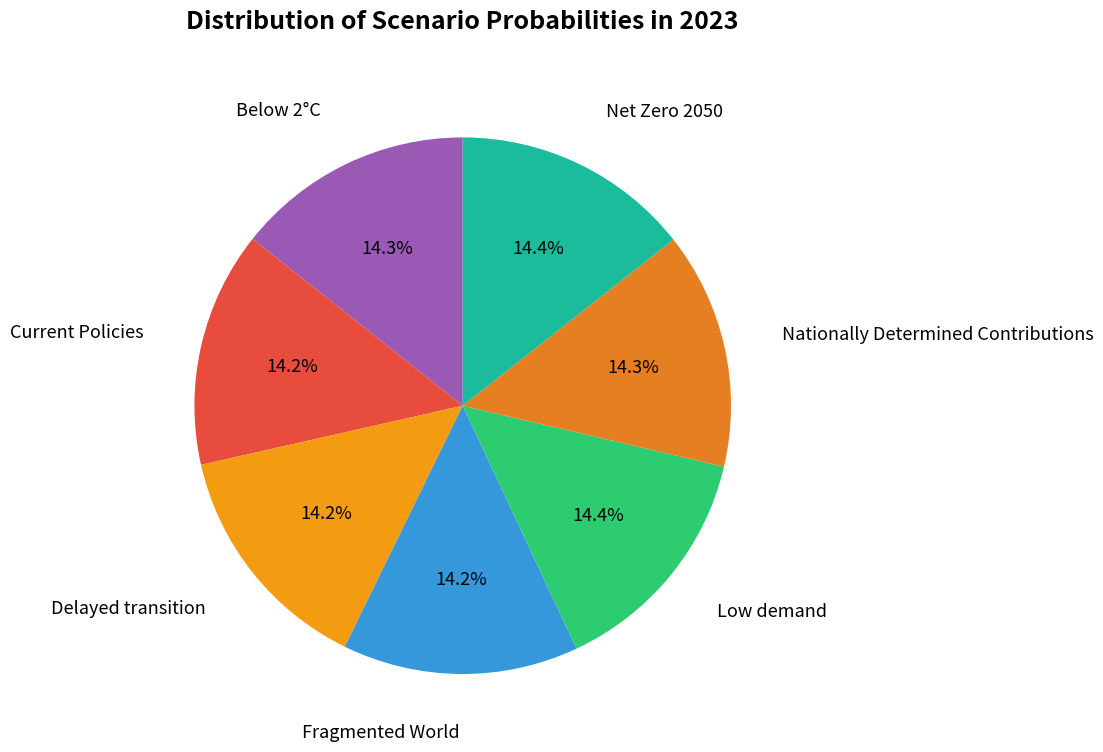

How many segments does this pie chart have?

7